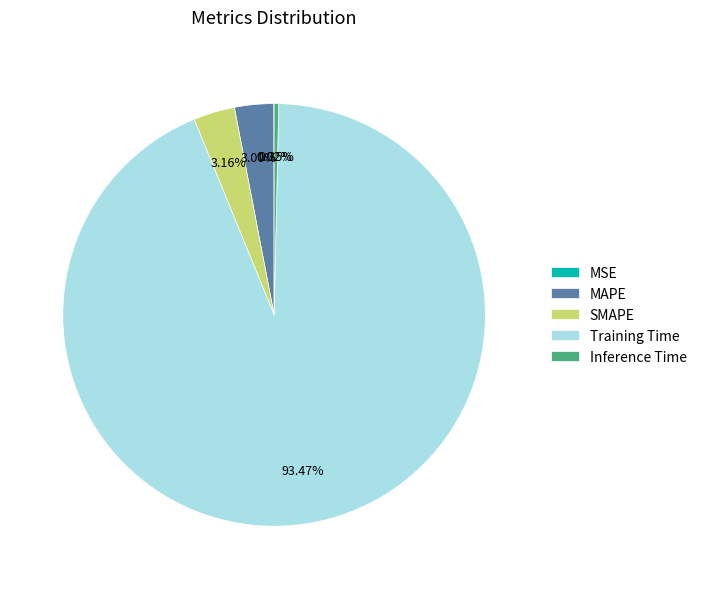

Do Inference Time and MAPE together represent more than half of the pie?

No